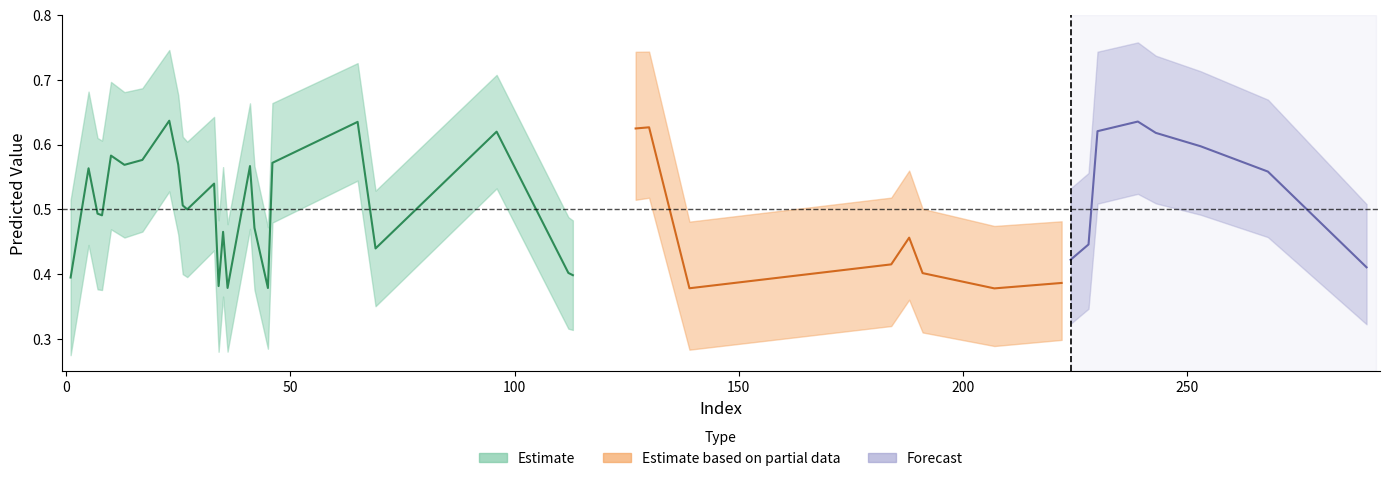

How many categories are shown in the chart?

40